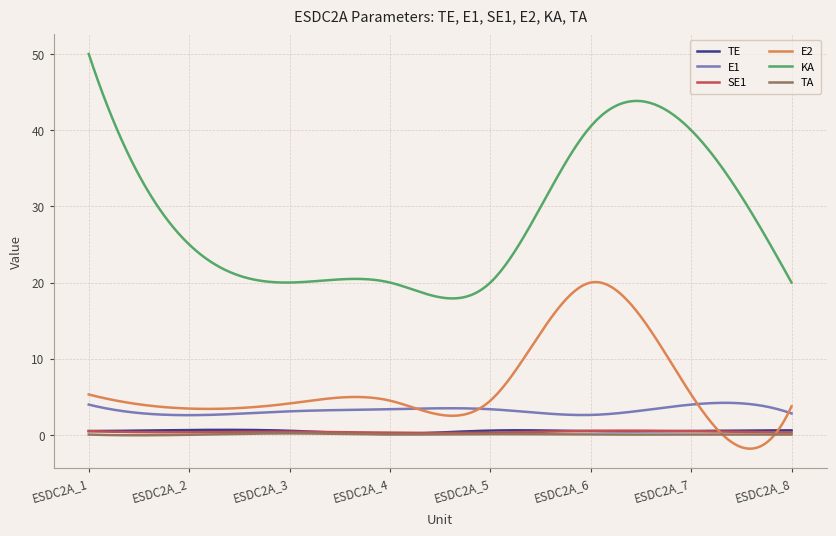

Which series has the largest total across all categories?

KA